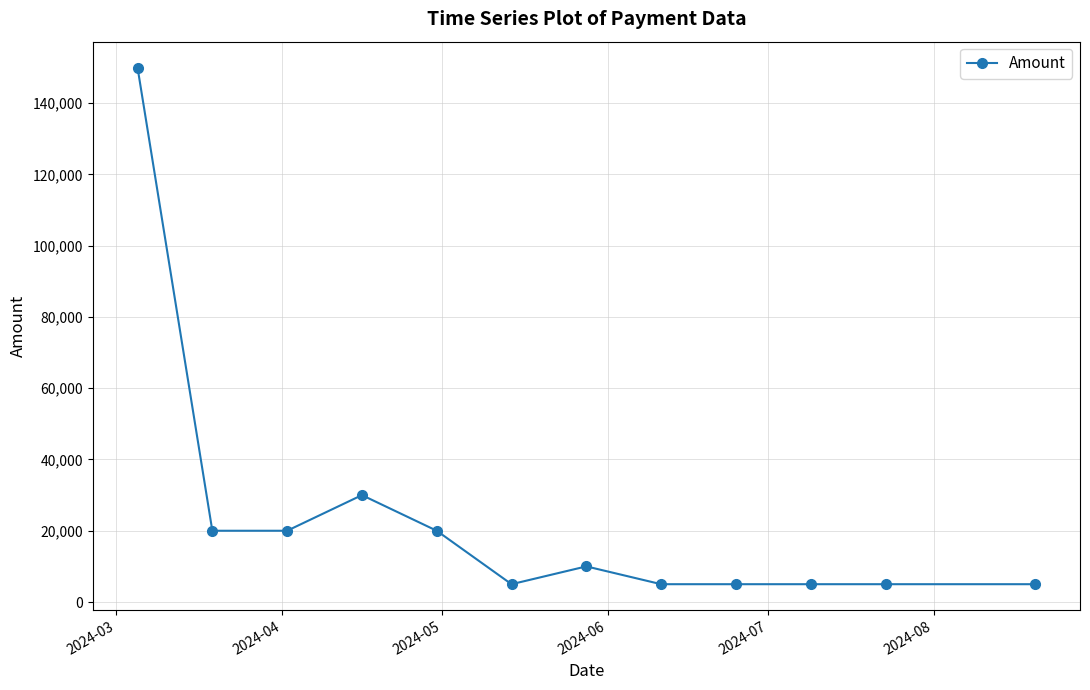

What is the average value?

23333